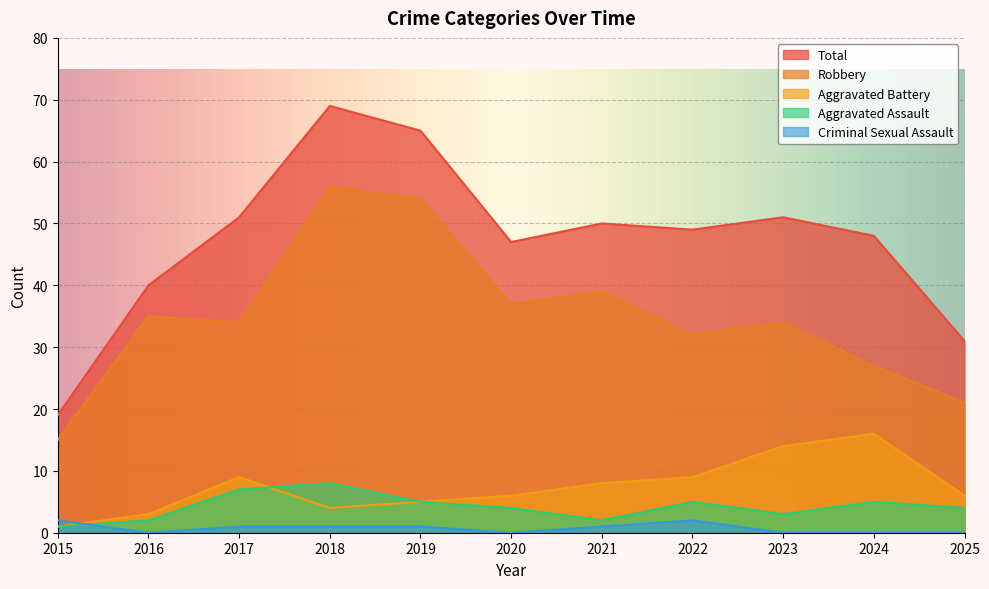

What is the difference between the Aggravated Assault values at 2015 and 2024?

4